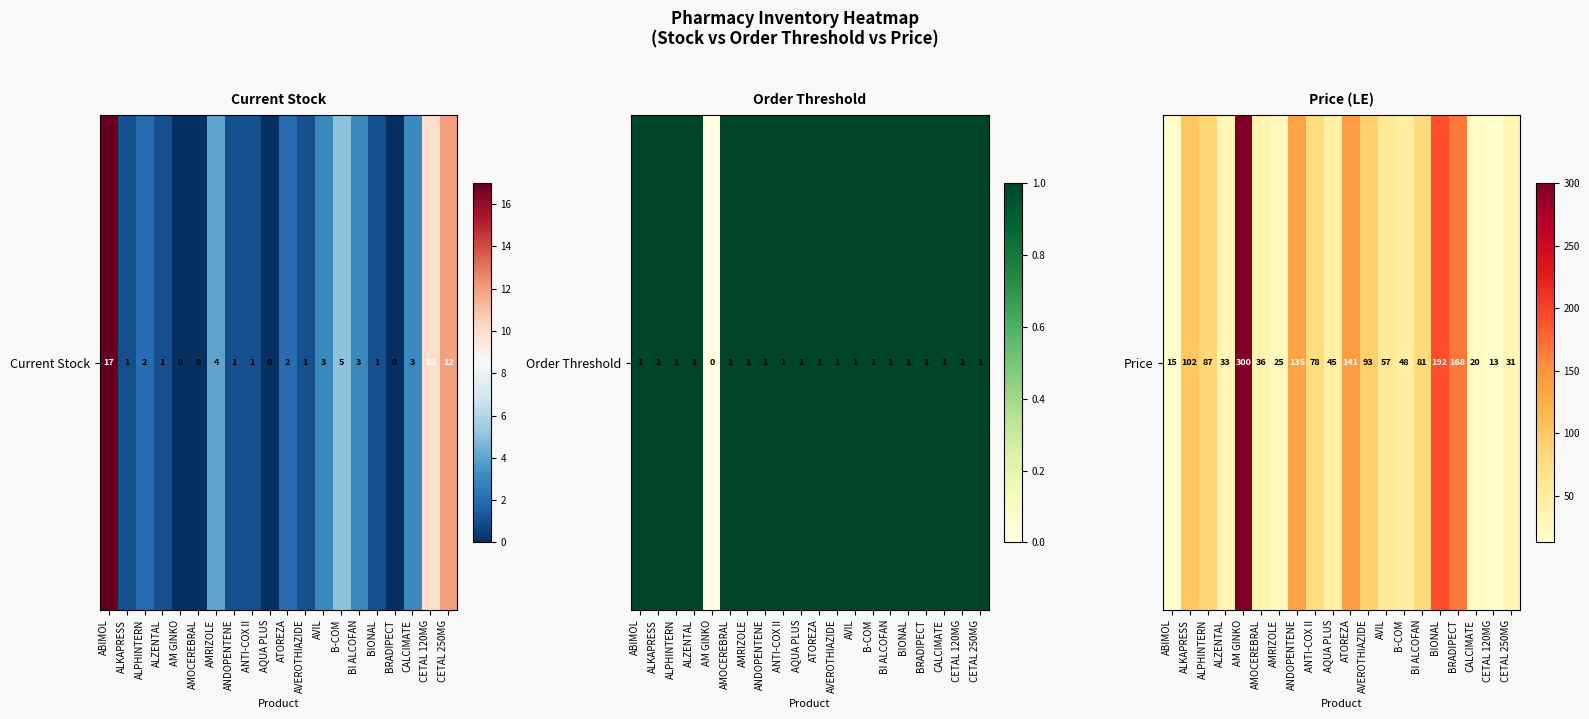

What is the change in value from AMOCEREBRAL to B-COM?

+12